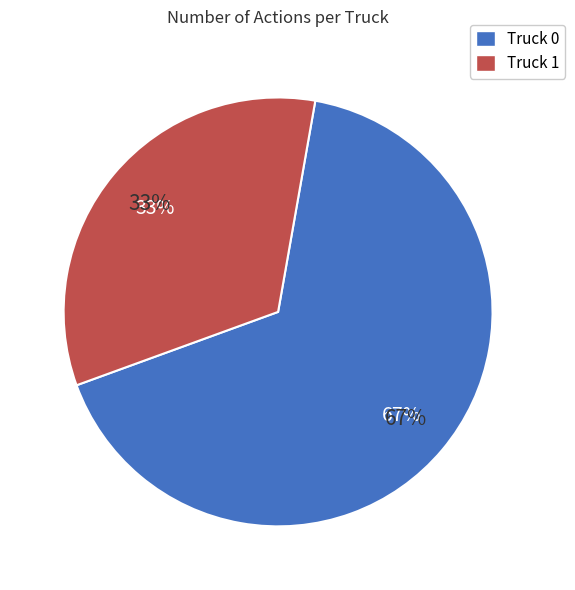

Count the number of slices in the pie.

2